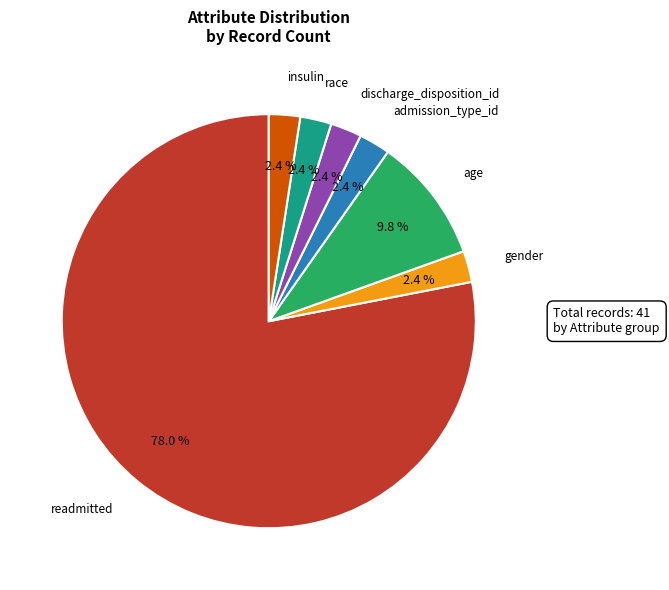

Is there a majority slice in this chart?

Yes